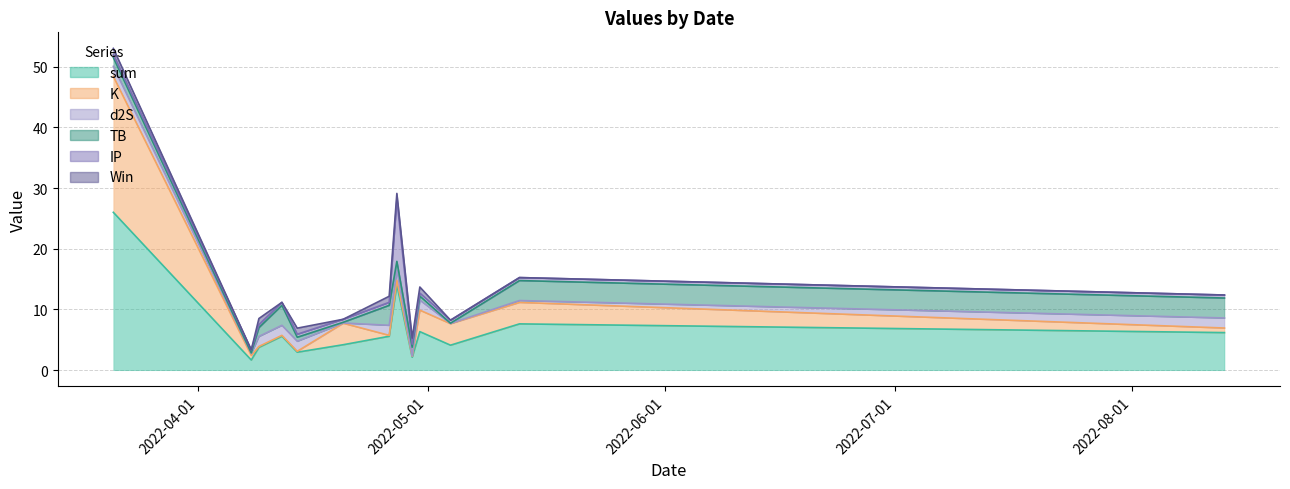

Reading left to right, extract all data points from this chart.

sum: 2022-03-21=26.0	2022-04-08=1.7	2022-04-09=3.8	2022-04-12=5.6	2022-04-14=3.0	2022-04-20=4.2	2022-04-26=5.6	2022-04-27=14.1	2022-04-29=2.1	2022-04-30=6.3	2022-05-04=4.1	2022-05-13=7.6	2022-08-13=6.2
TB: 2022-03-21=1.5	2022-04-08=0.1	2022-04-09=1.5	2022-04-12=3.3	2022-04-14=0.7	2022-04-20=0.1	2022-04-26=3.3	2022-04-27=1.5	2022-04-29=1.5	2022-04-30=0.7	2022-05-04=0.0	2022-05-13=3.3	2022-08-13=3.3
K: 2022-03-21=22.4	2022-04-08=0.8	2022-04-09=0.1	2022-04-12=0.1	2022-04-14=0.1	2022-04-20=3.5	2022-04-26=0.1	2022-04-27=0.8	2022-04-29=0.1	2022-04-30=3.5	2022-05-04=3.5	2022-05-13=3.5	2022-08-13=0.8
d2S: 2022-03-21=1.7	2022-04-08=0.3	2022-04-09=1.7	2022-04-12=1.7	2022-04-14=1.7	2022-04-20=0.0	2022-04-26=1.7	2022-04-27=1.7	2022-04-29=0.0	2022-04-30=1.7	2022-05-04=0.0	2022-05-13=0.3	2022-08-13=1.7
IP: 2022-03-21=0.5	2022-04-08=0.5	2022-04-09=0.5	2022-04-12=0.5	2022-04-14=0.5	2022-04-20=0.5	2022-04-26=0.5	2022-04-27=10.2	2022-04-29=0.5	2022-04-30=0.5	2022-05-04=0.5	2022-05-13=0.5	2022-08-13=0.5
Win: 2022-03-21=1.0	2022-04-08=0.0	2022-04-09=1.0	2022-04-12=0.0	2022-04-14=1.0	2022-04-20=0.0	2022-04-26=1.0	2022-04-27=1.0	2022-04-29=1.0	2022-04-30=1.0	2022-05-04=0.0	2022-05-13=0.0	2022-08-13=0.0